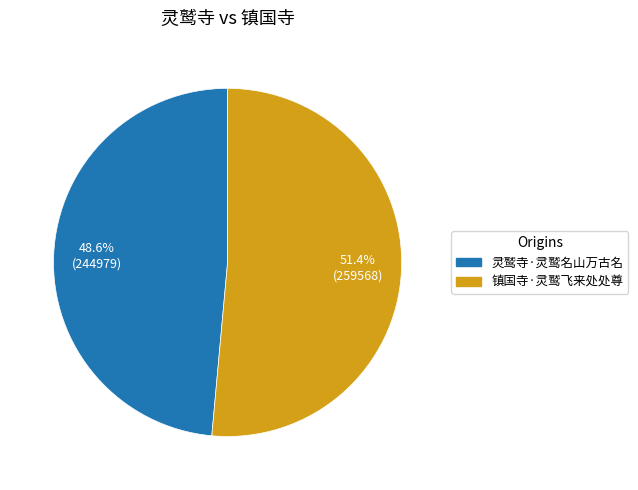

Rank the categories by value from lowest to highest.

灵鹫寺·灵鹫名山万古名, 镇国寺·灵鹫飞来处处尊